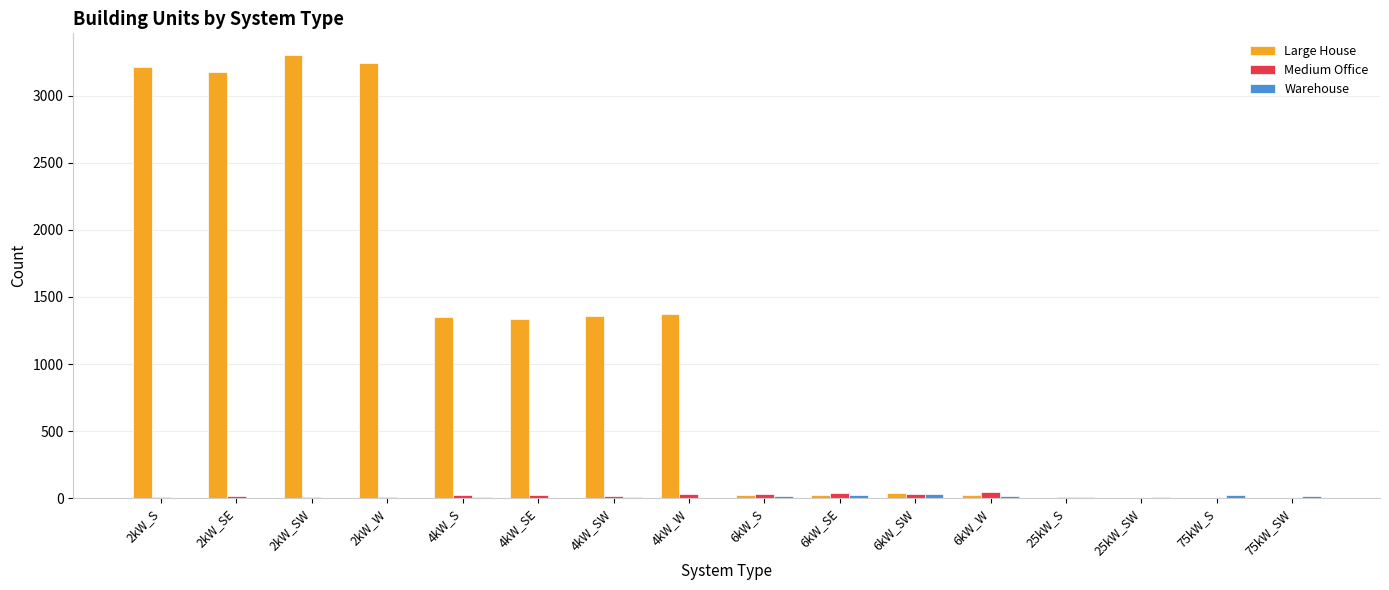

What is the greatest value displayed?

3302